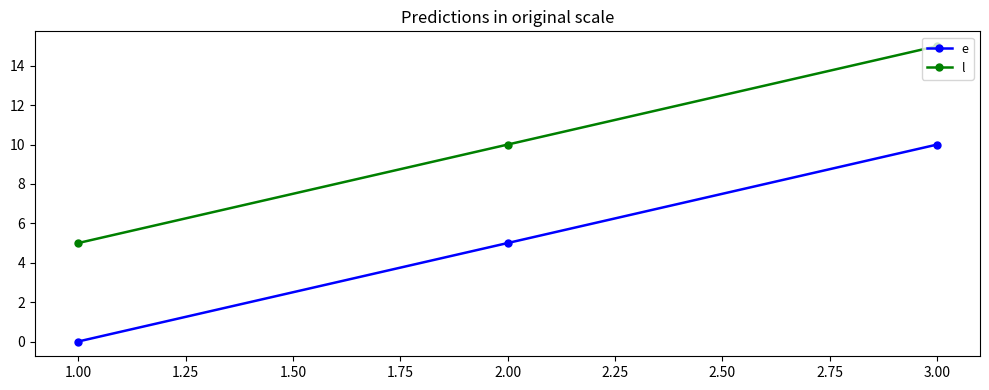

What is the sum of all l values?

30